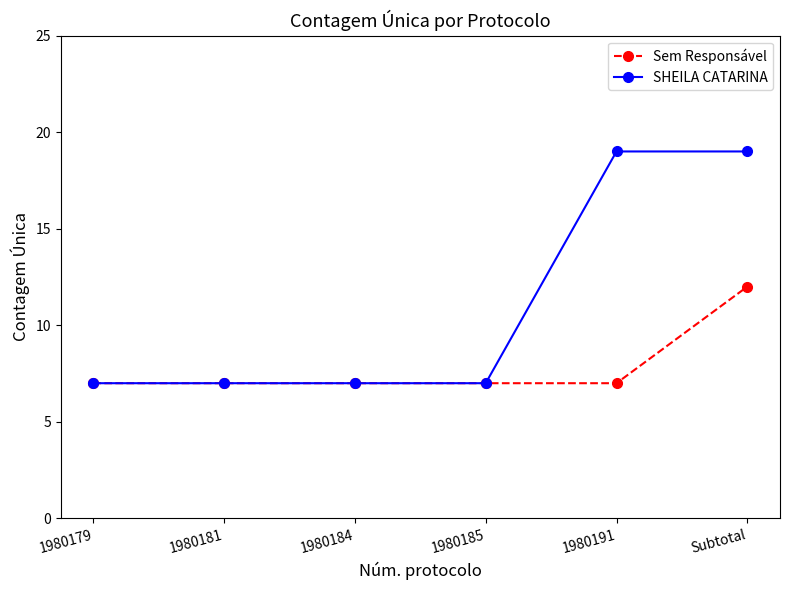

Which series has the largest total across all categories?

SHEILA CATARINA